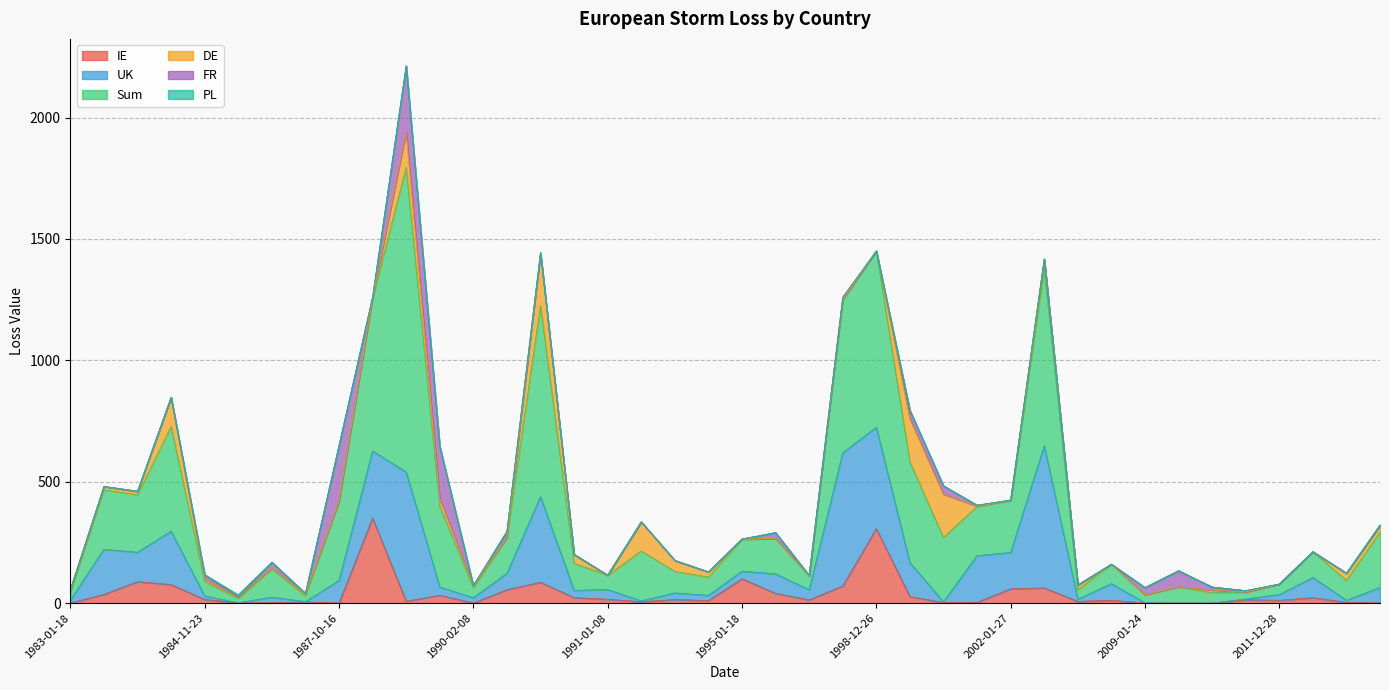

Rank the series at 1987-10-16 from lowest to highest value.

PL, IE, DE, UK, FR, Sum